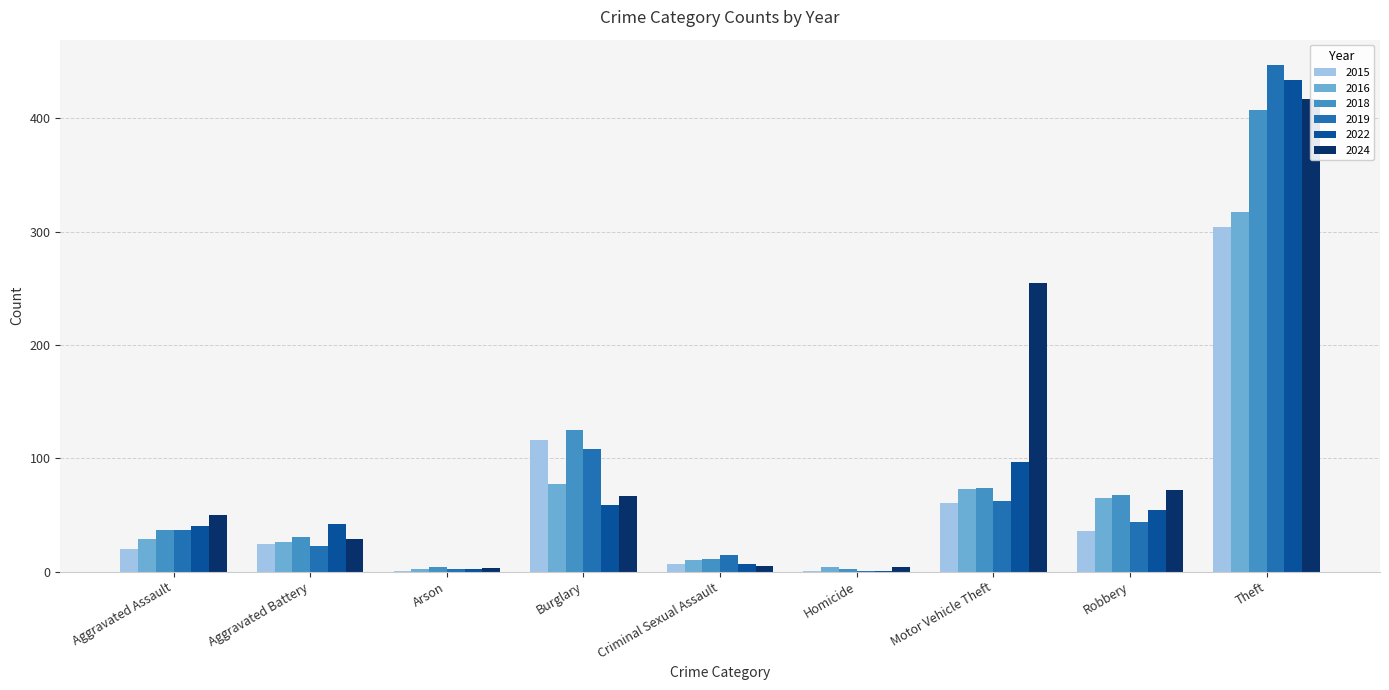

Which series has the largest range (max minus min)?

2019